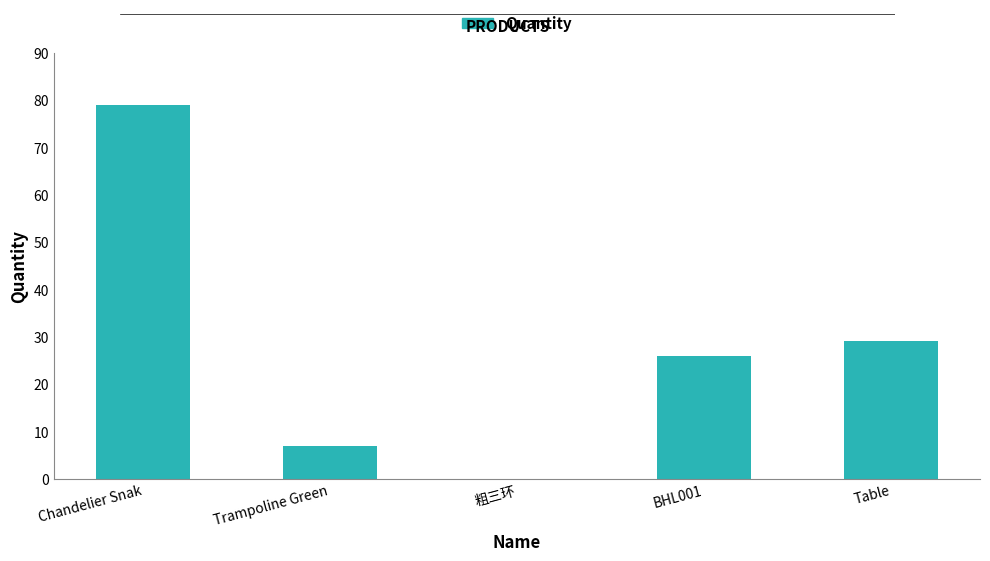

Reading right to left, what are all the values shown in this chart?

29	26	0	7	79